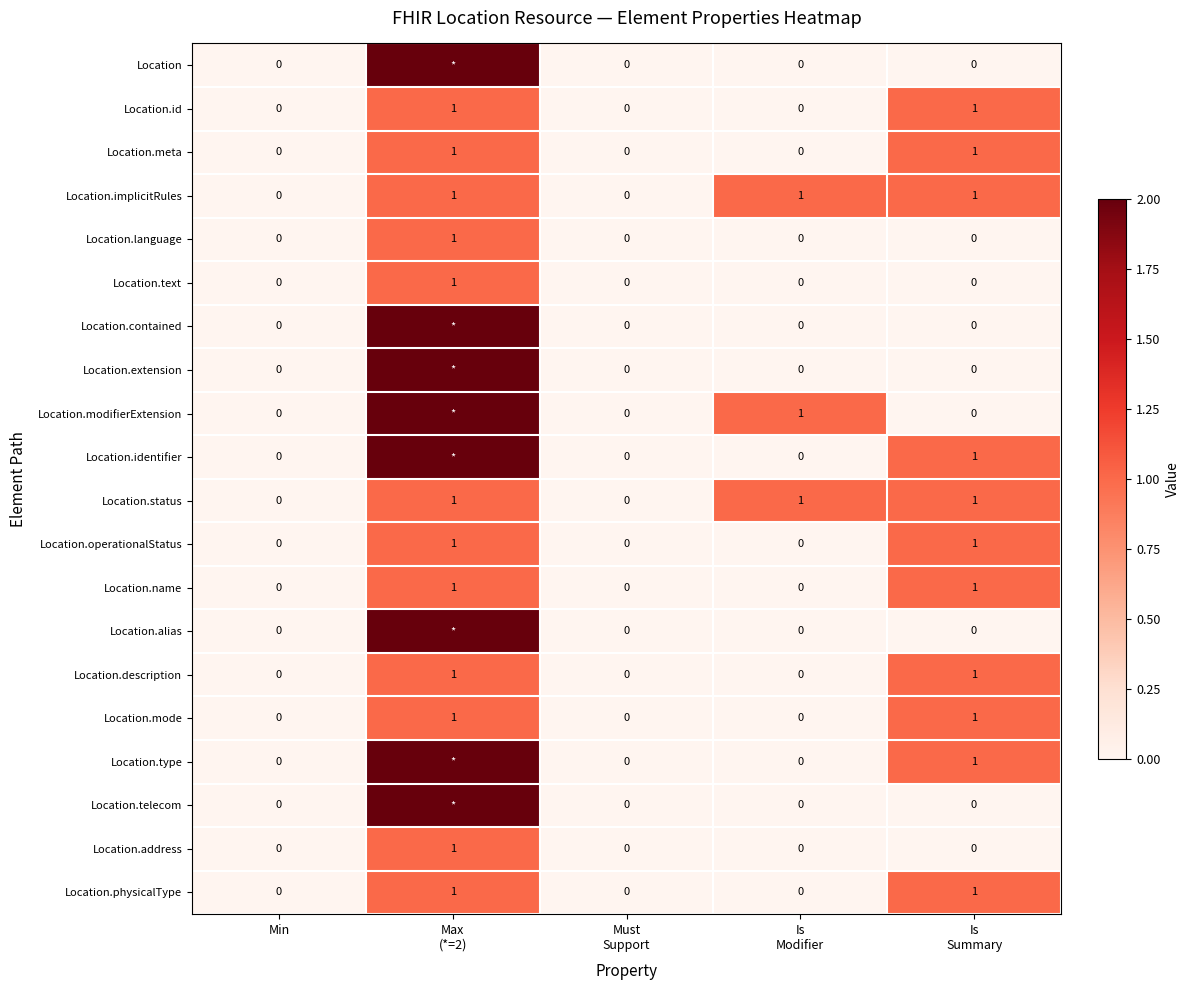

How many Location.text values are between 0 and 1?

5